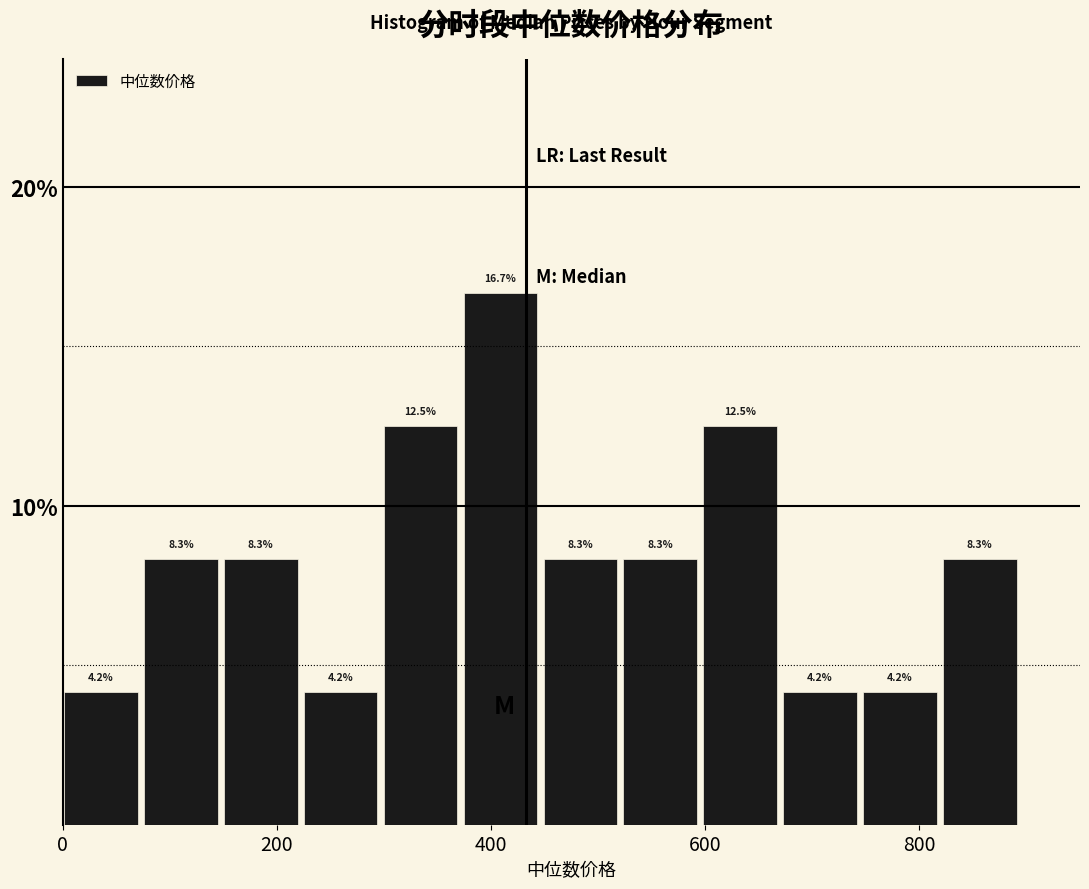

Around what value on the x-axis is the tallest bar? Give the approximate position of its centre, as read against the axis.

400